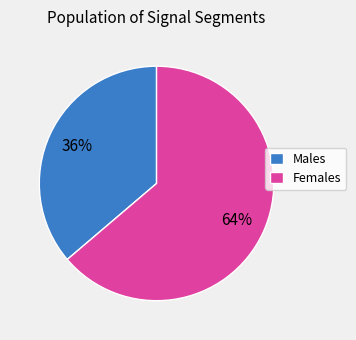

What is the largest slice in the pie chart?

Females